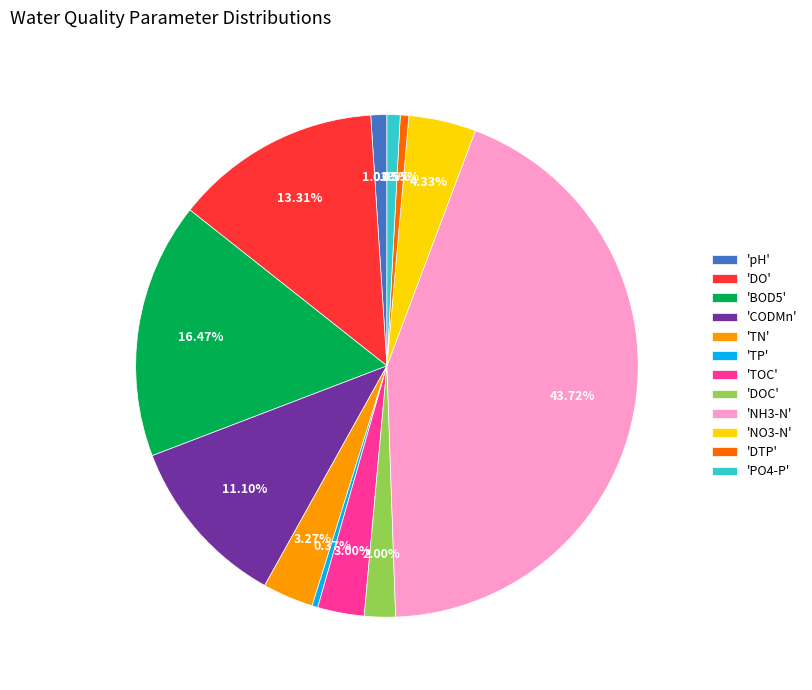

How many slices are in this pie chart?

12